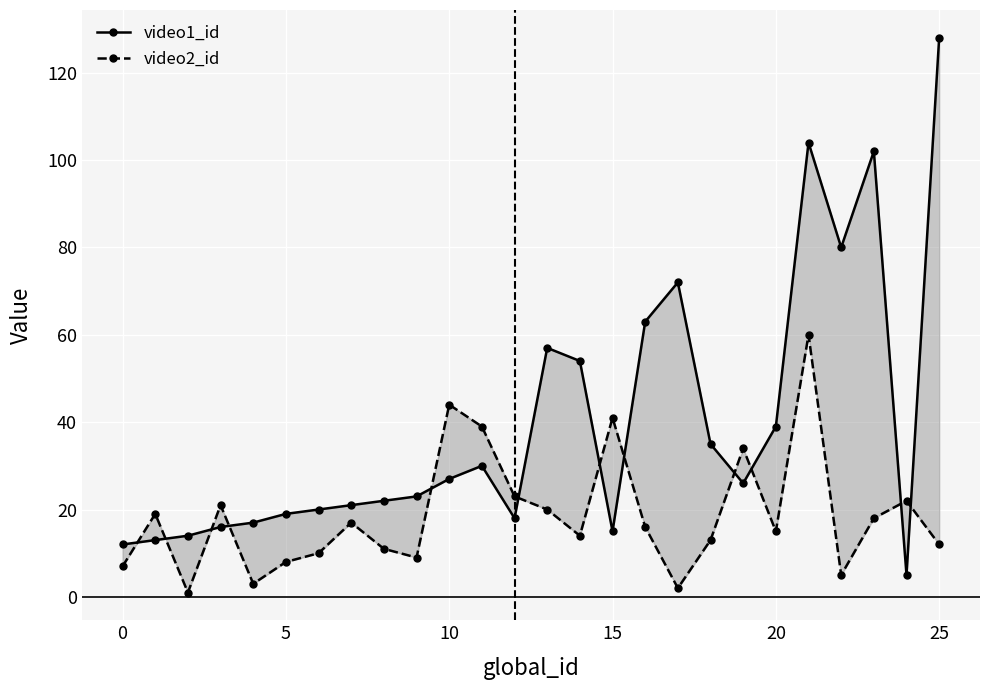

What is the sum of the video2_id values at 14 and 19?

48